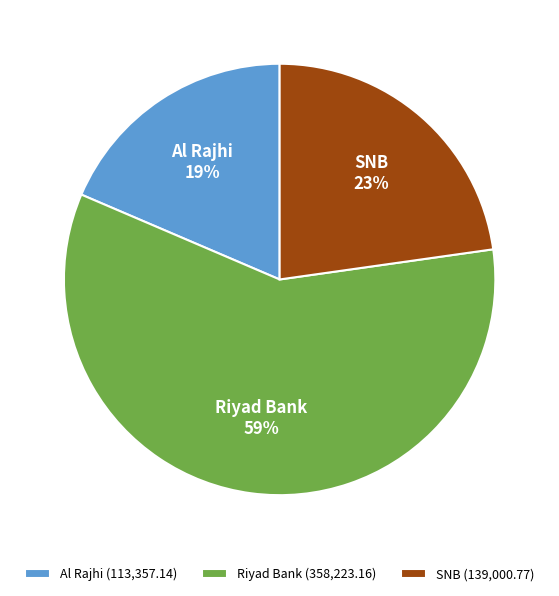

Is it true that SNB is 23% of the pie?

True